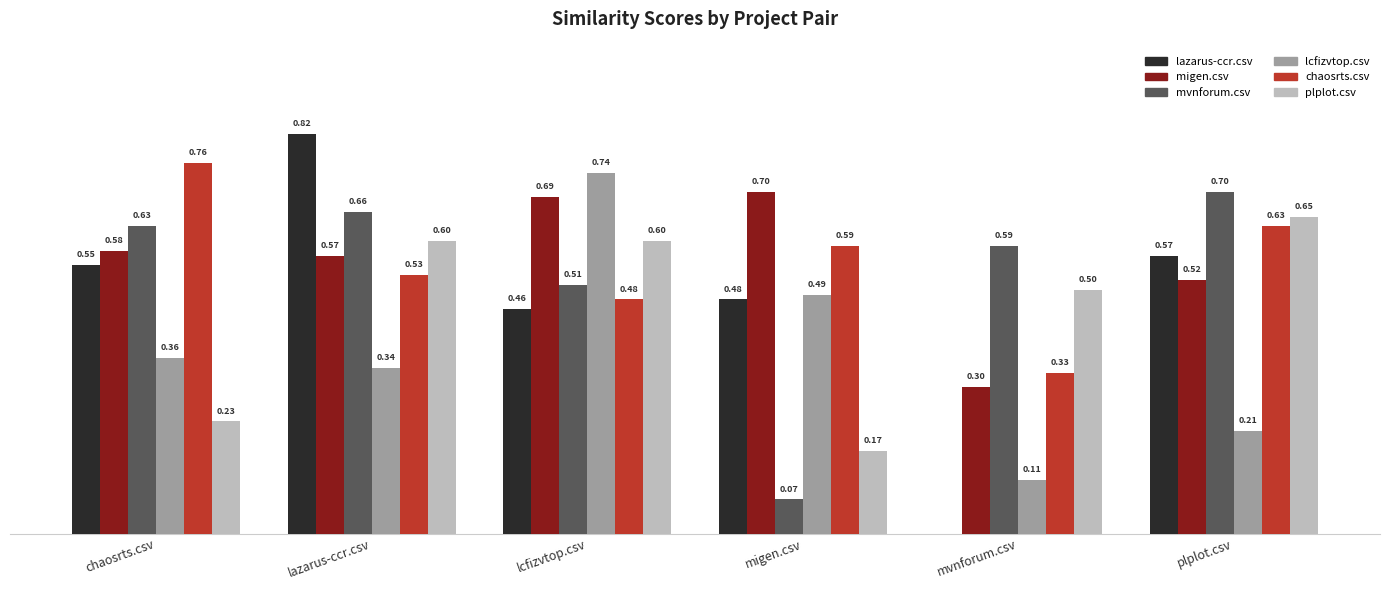

At which category is the sum across all series the highest?

lazarus-ccr.csv